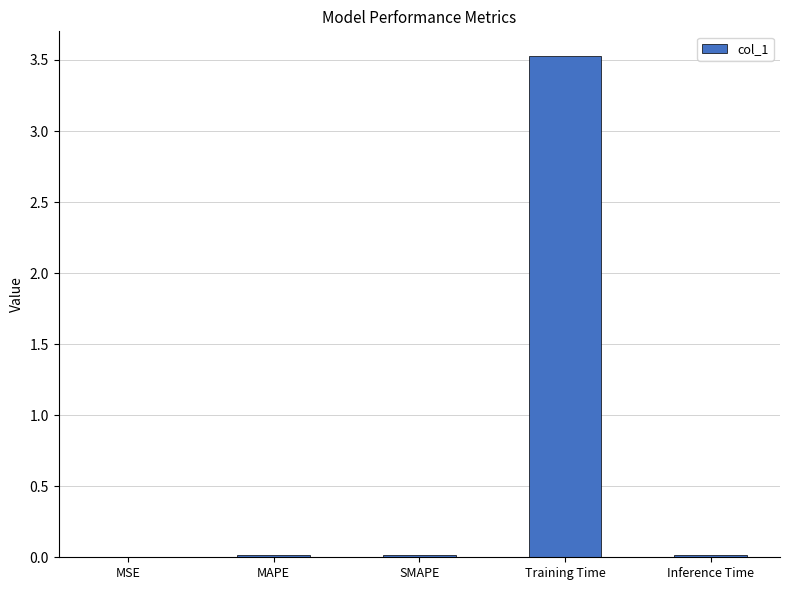

Which category has the highest value across all series?

Training Time